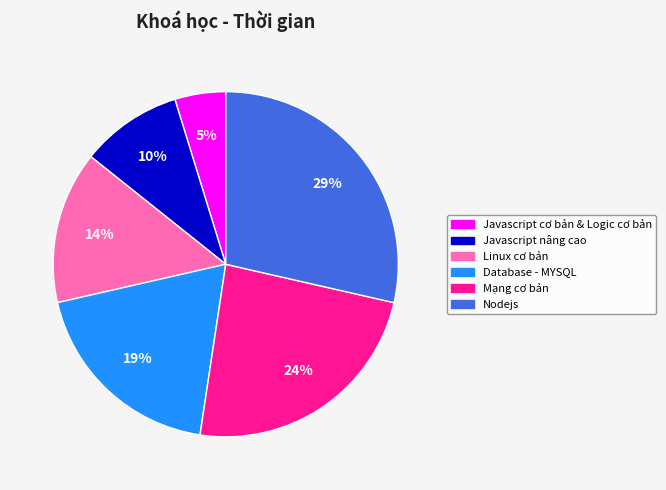

To the nearest percent, what percentage of the pie is Mạng cơ bản?

24%